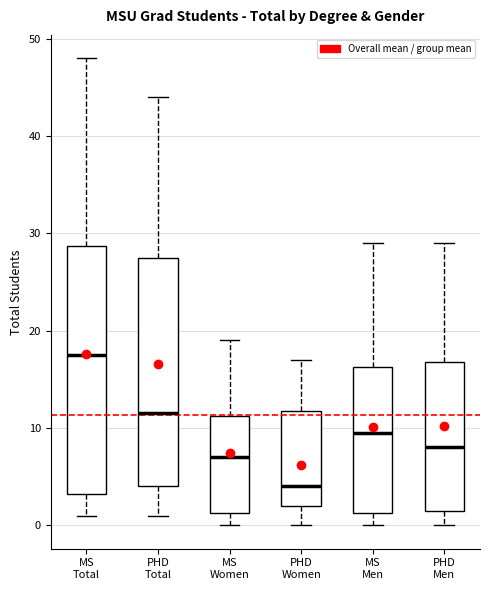

Reading left to right, read every box against the y-axis: the position of its median line, the range the box covers, and the ends of its whiskers. The values are not printed on the chart, so give them approximately, as read against the axis.

MS Total: median 18, box 3 to 29, whiskers 1 to 48
PHD Total: median 12, box 4 to 28, whiskers 1 to 44
MS Women: median 7, box 1 to 11, whiskers 0 to 19
PHD Women: median 4, box 2 to 12, whiskers 0 to 17
MS Men: median 10, box 1 to 16, whiskers 0 to 29
PHD Men: median 8, box 2 to 17, whiskers 0 to 29